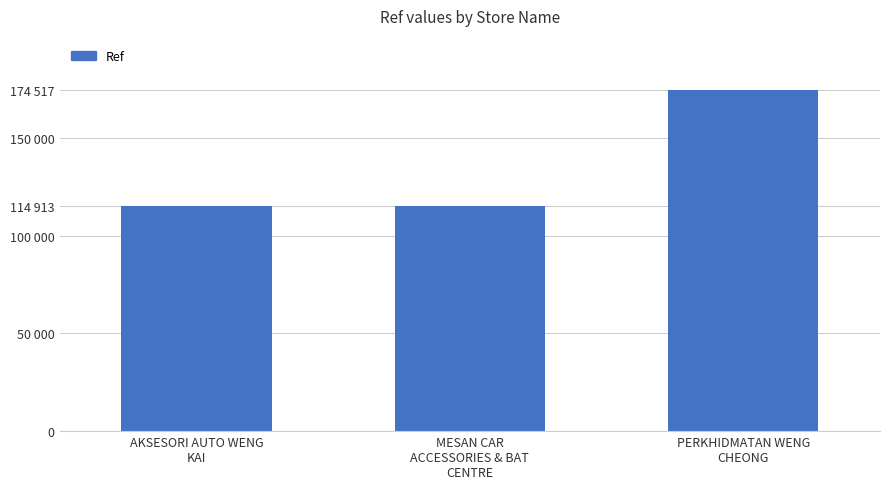

What is the sum of the values at PERKHIDMATAN WENG
CHEONG and MESAN CAR
ACCESSORIES & BAT
CENTRE?

289440